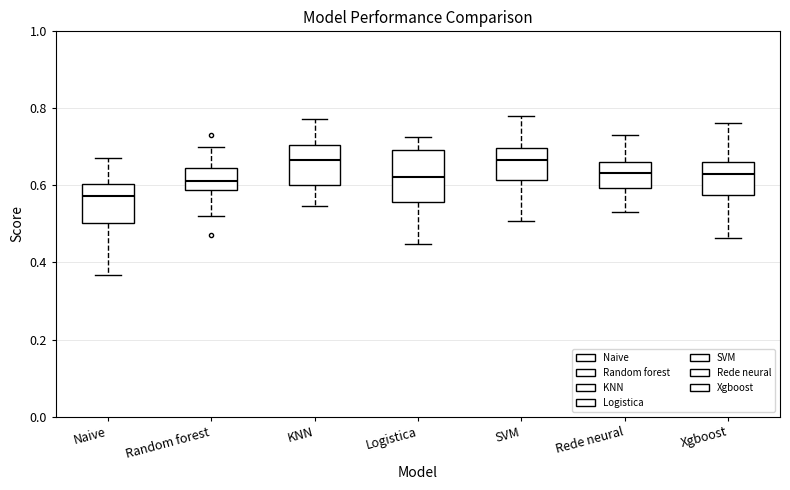

Which box's median line is the lowest?

Naive